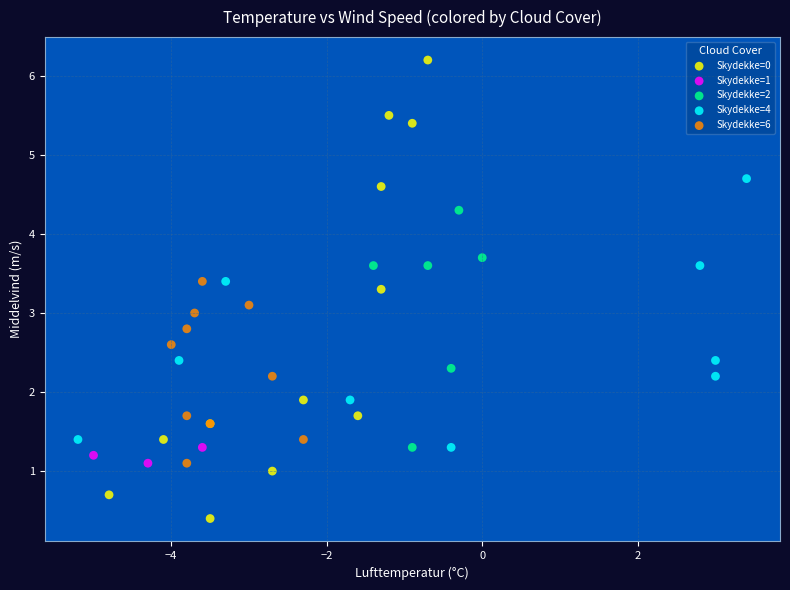

What are all the series names shown in the legend?

Skydekke=0, Skydekke=1, Skydekke=2, Skydekke=4, Skydekke=6